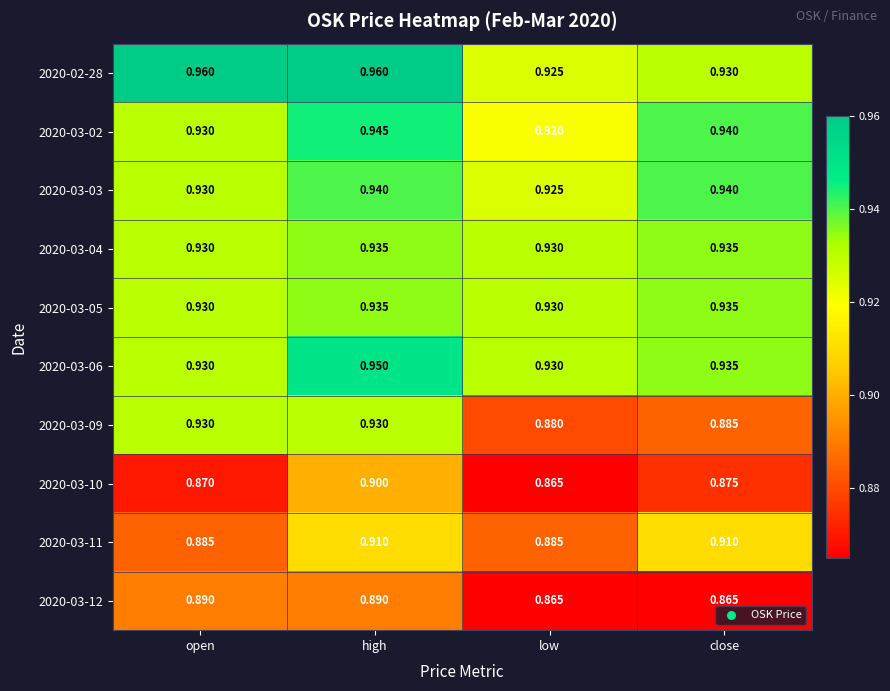

What is the minimum value shown in the chart?

0.9